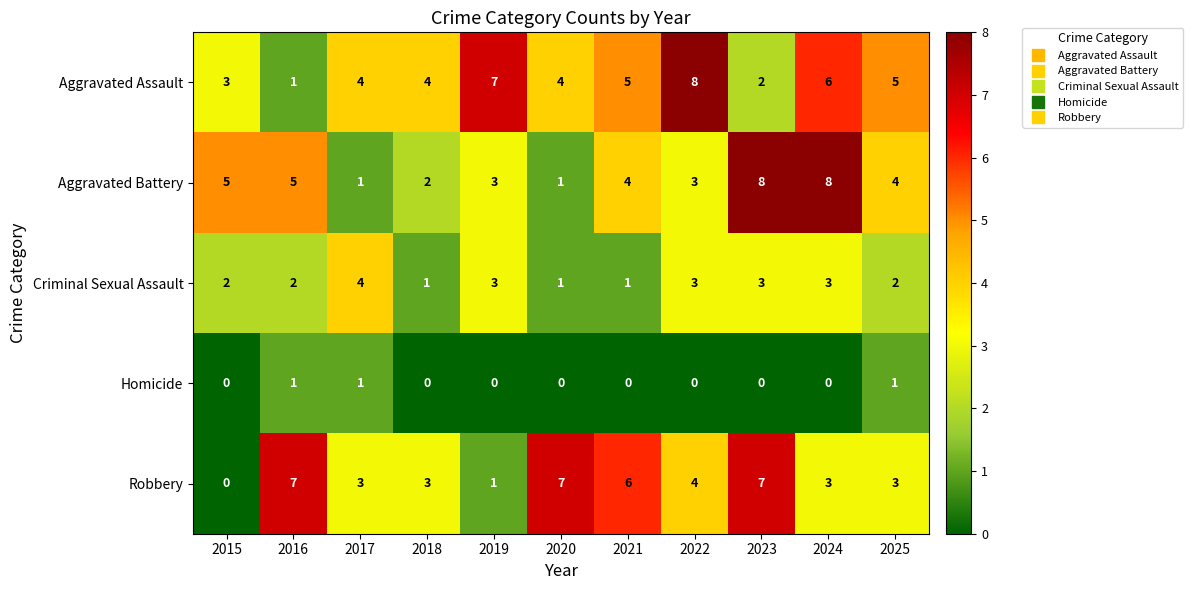

How many series are shown in this chart?

5